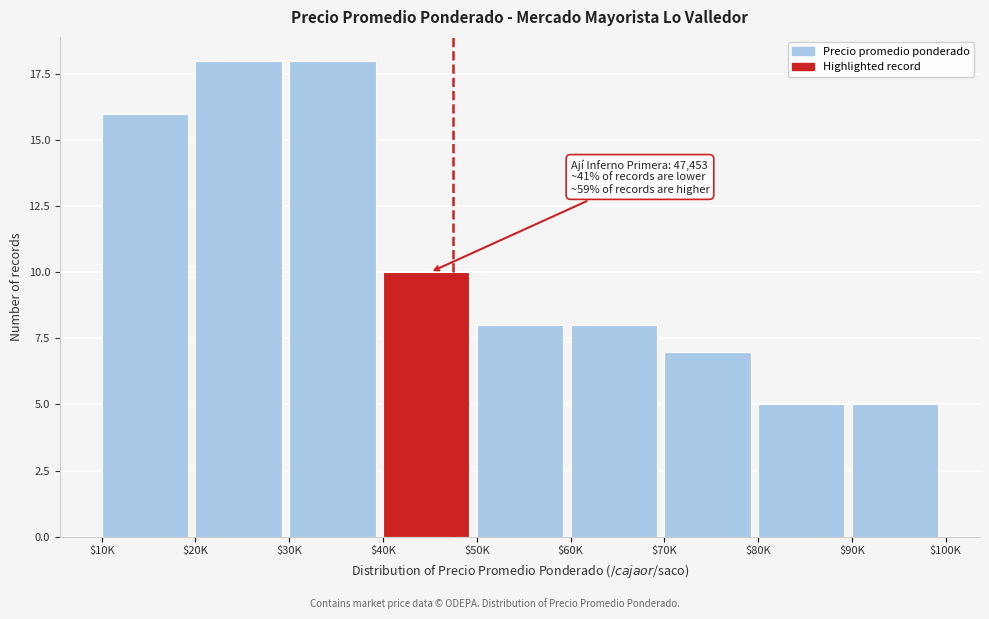

Reading left to right, list all the values displayed in this chart.

16	18	18	10	8	8	7	5	5